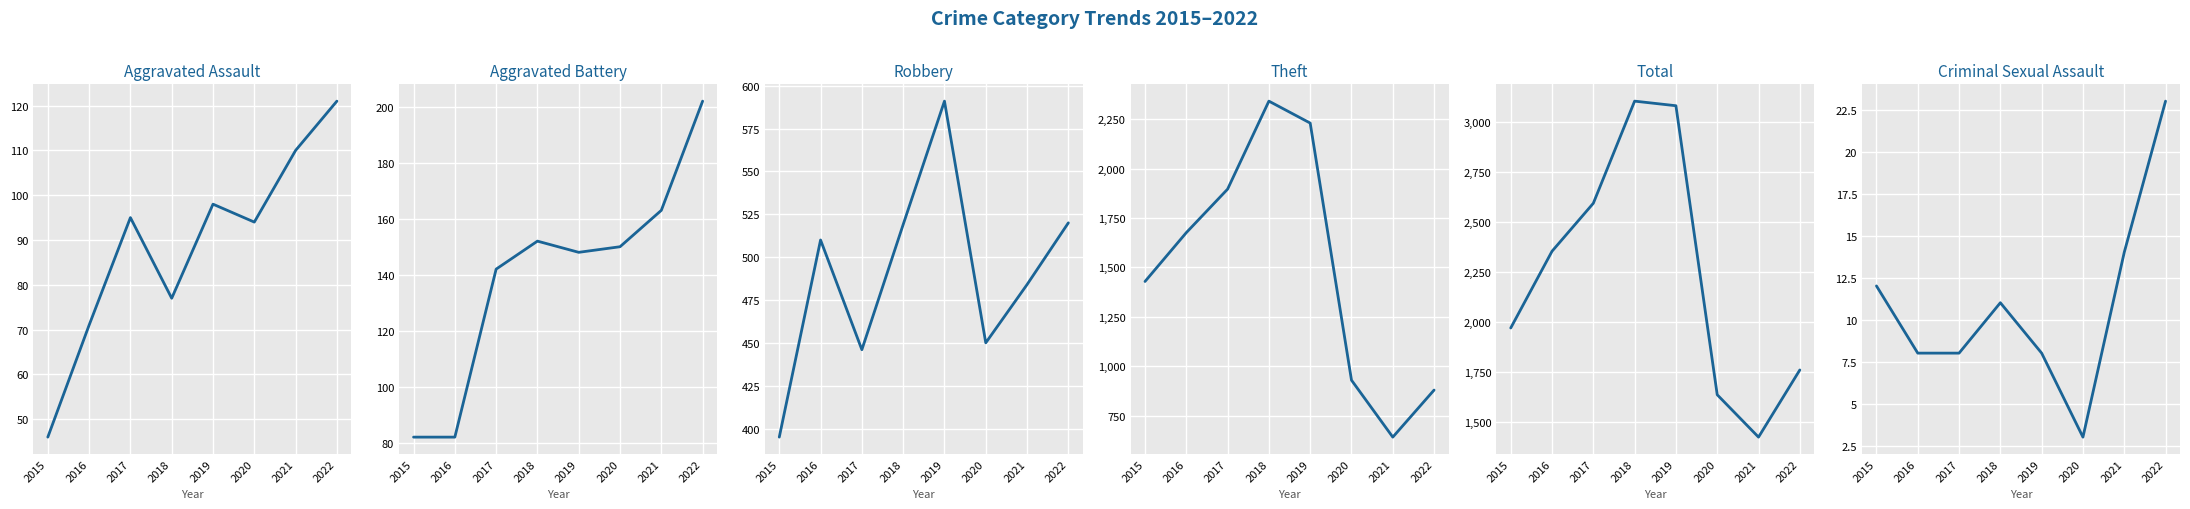

At which category does Theft reach its first local peak?

2018